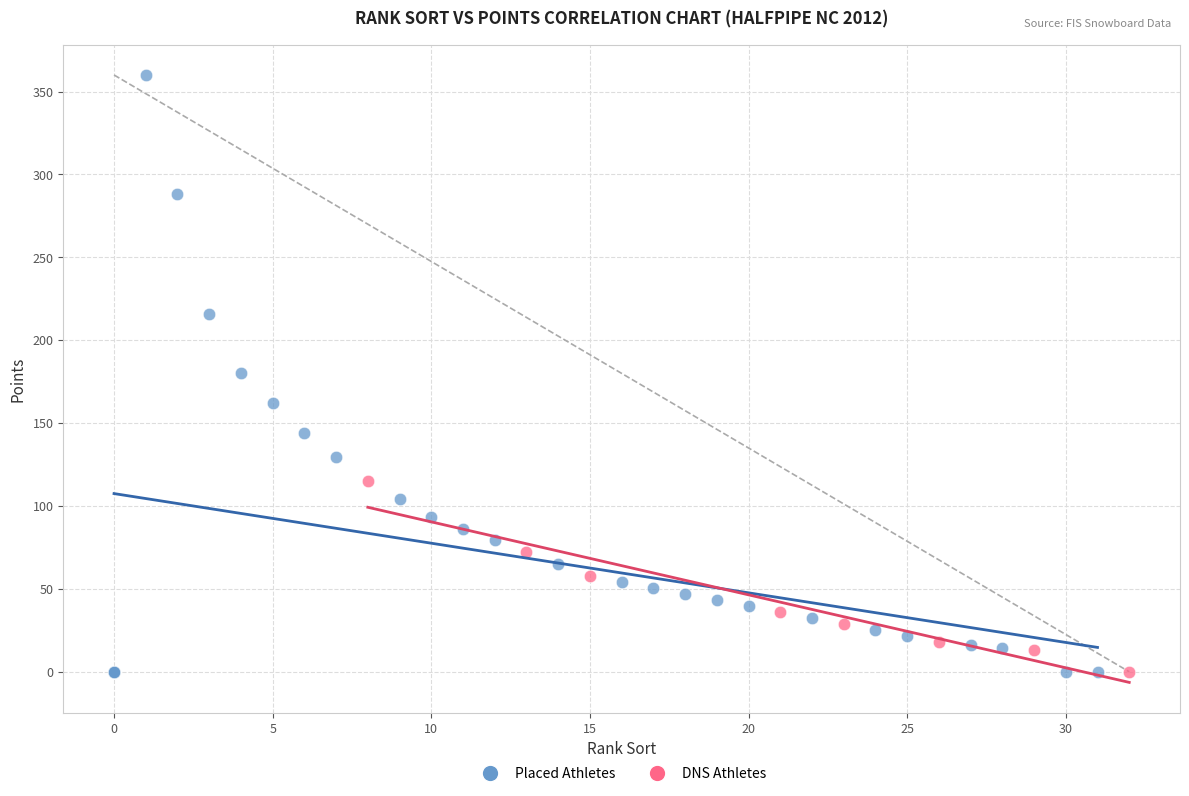

Which series contains the highest Y value?

Placed Athletes